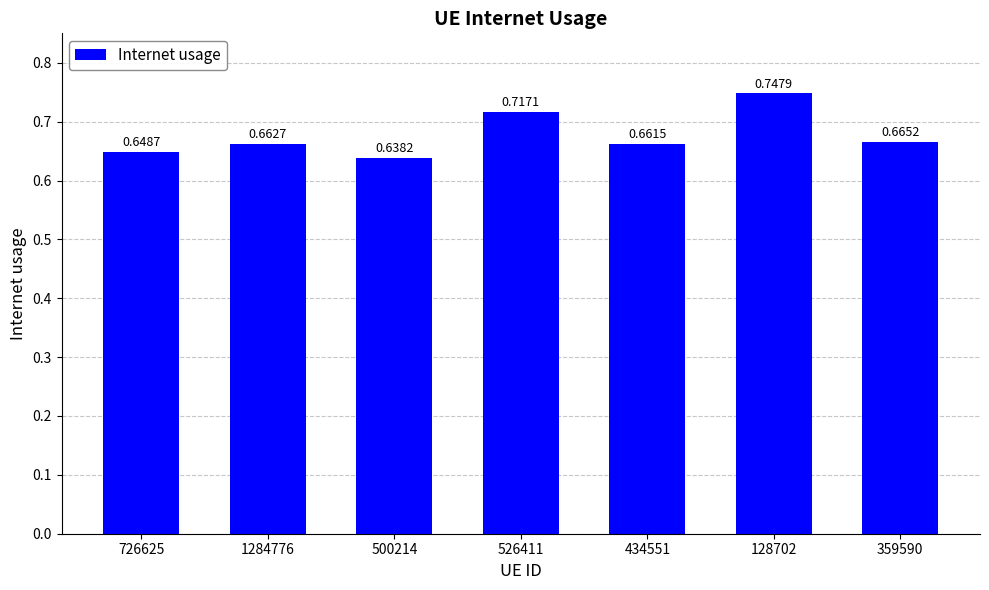

Count the values in the range 0 to 1.

7